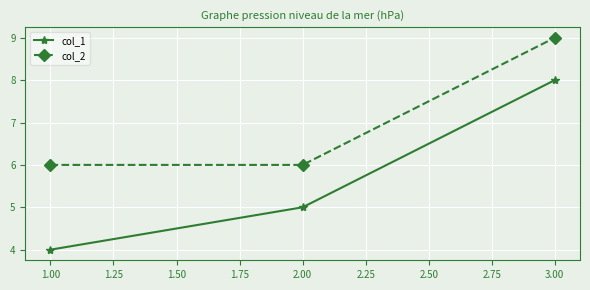

What is the average value of the col_1 series?

6